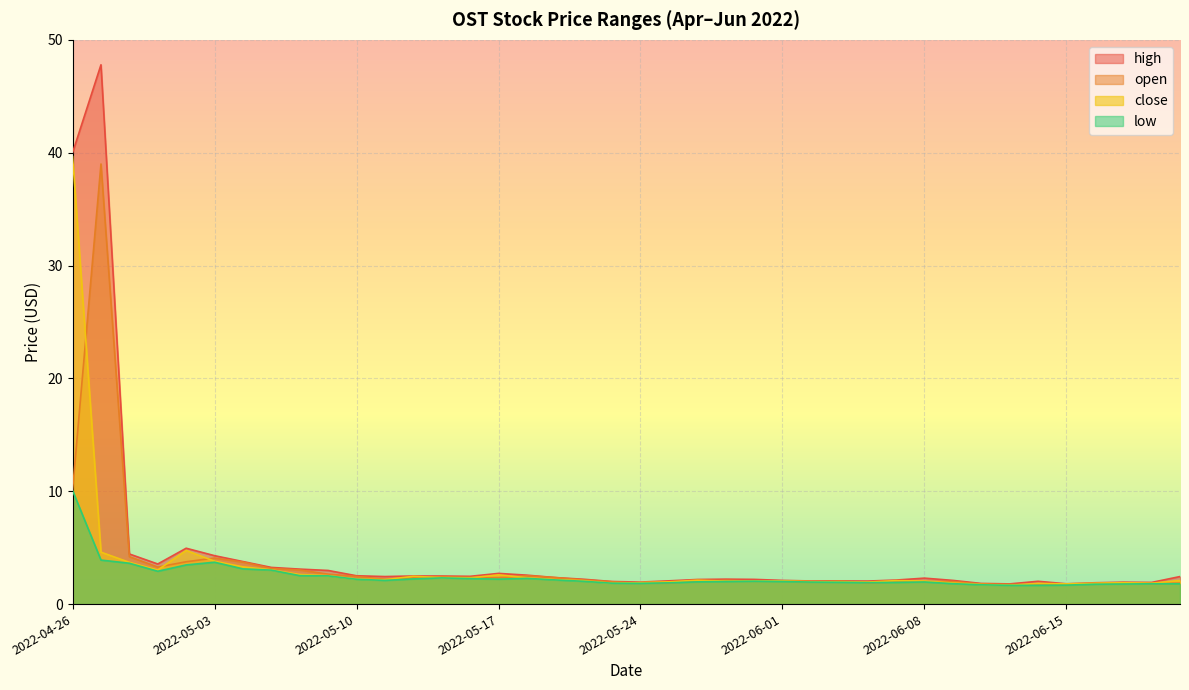

What is the sum of the close values at 2022-05-03 and 2022-05-31?

5.9